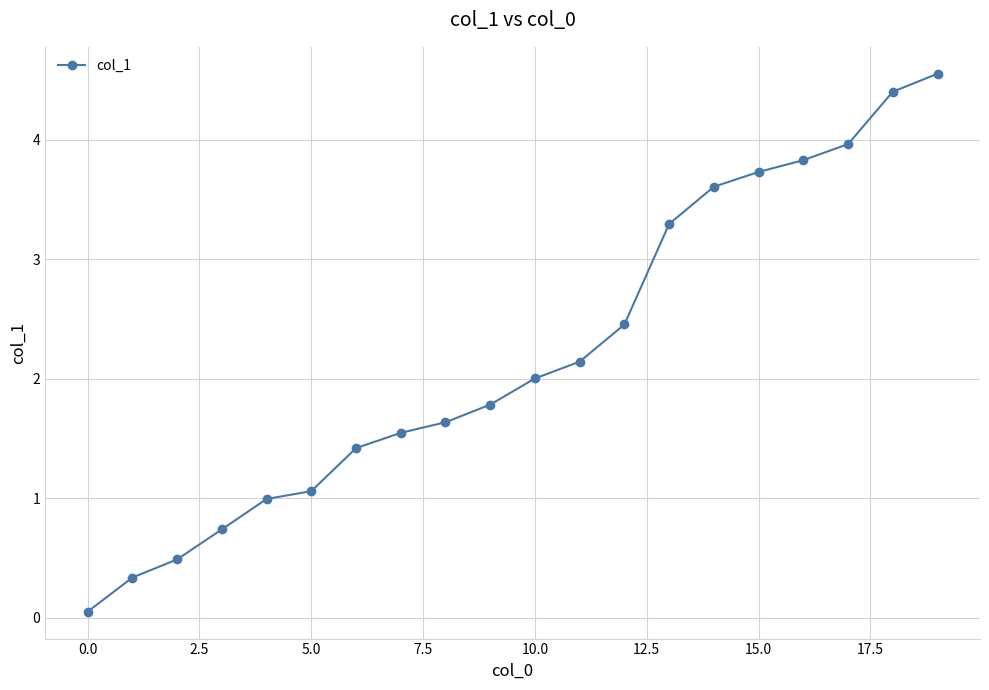

What is the value of the 5th point from the left?

1.0